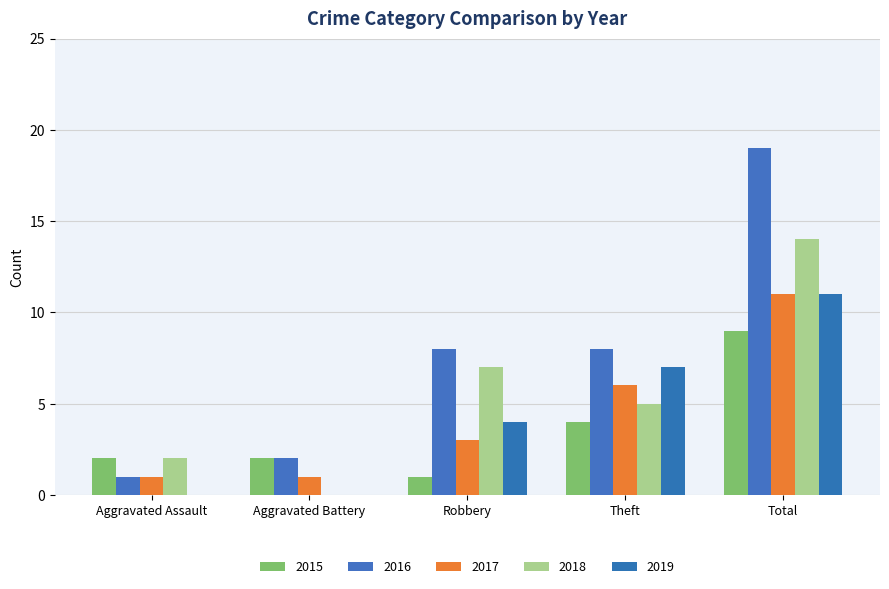

What is the total value across all series at Aggravated Assault?

6